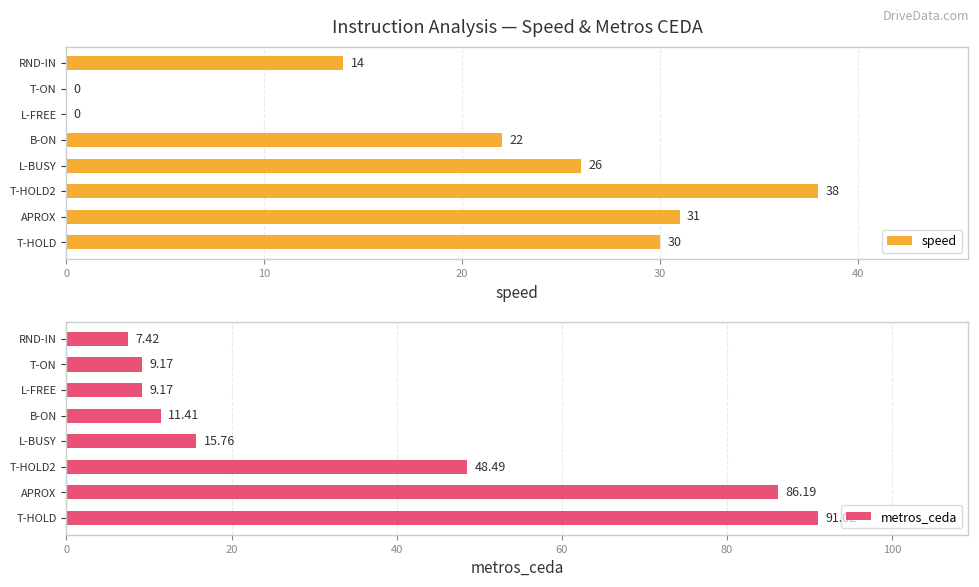

What is the approximate value of speed at APROX, to the nearest 10?

30